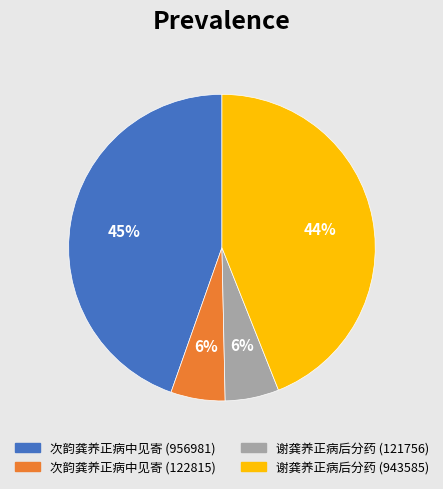

What is the largest slice in the pie chart?

次韵龚养正病中见寄 (956981)